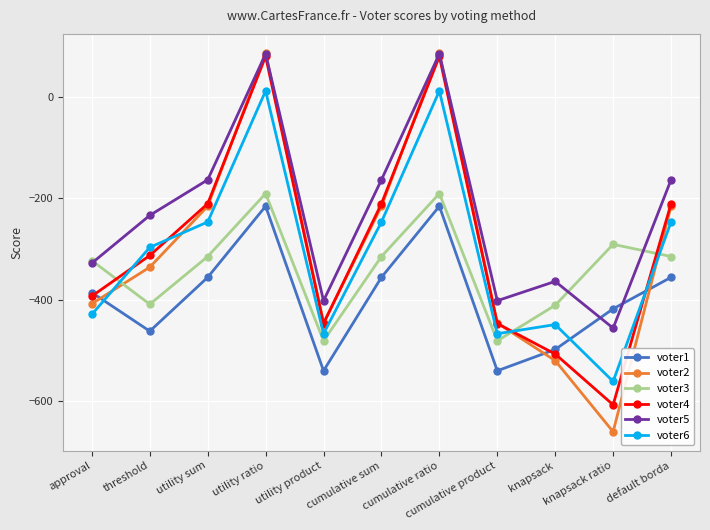

Which series ends up on top after the final intersection of voter6 and voter1?

voter6